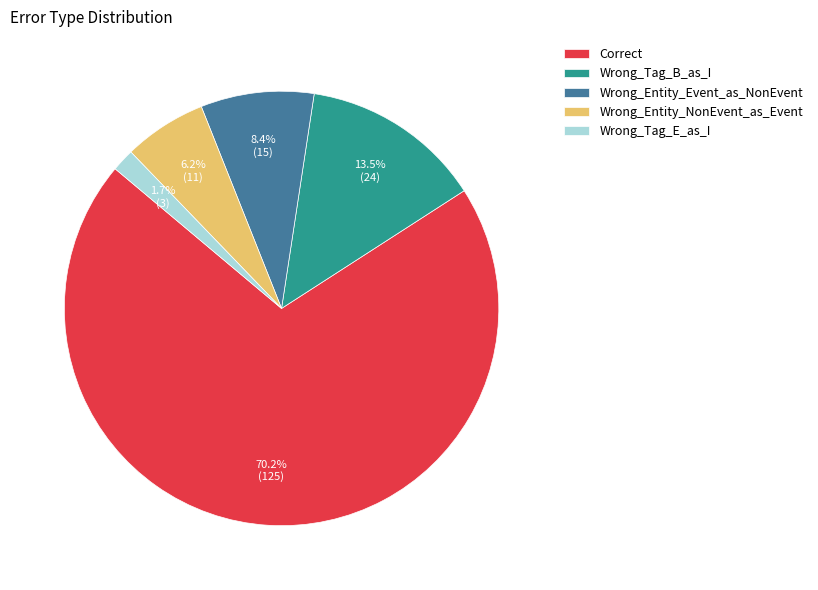

Rank the categories by value from highest to lowest.

Correct, Wrong_Tag_B_as_I, Wrong_Entity_Event_as_NonEvent, Wrong_Entity_NonEvent_as_Event, Wrong_Tag_E_as_I